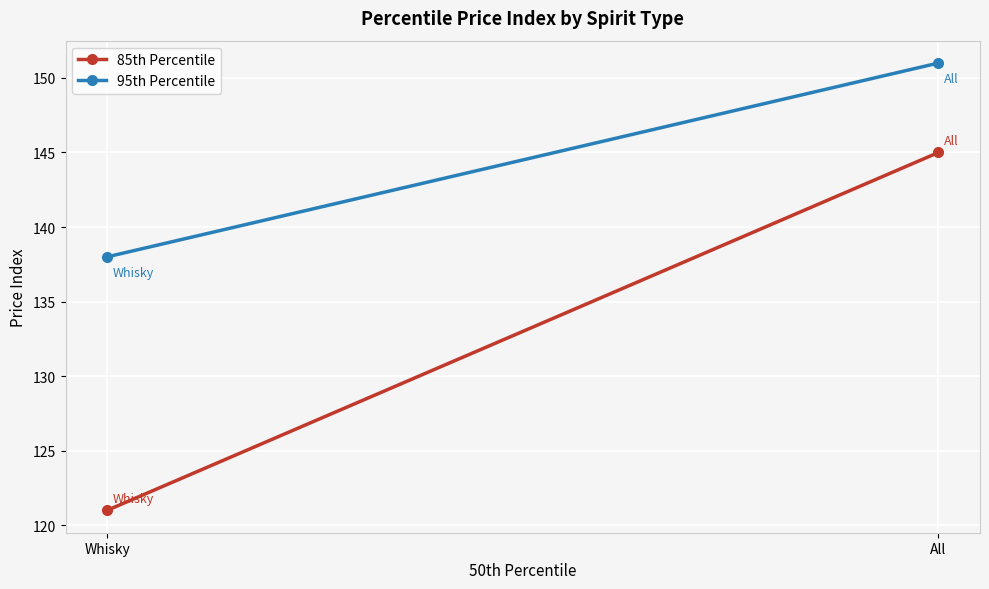

What is the spread (max minus min) of values at All?

6